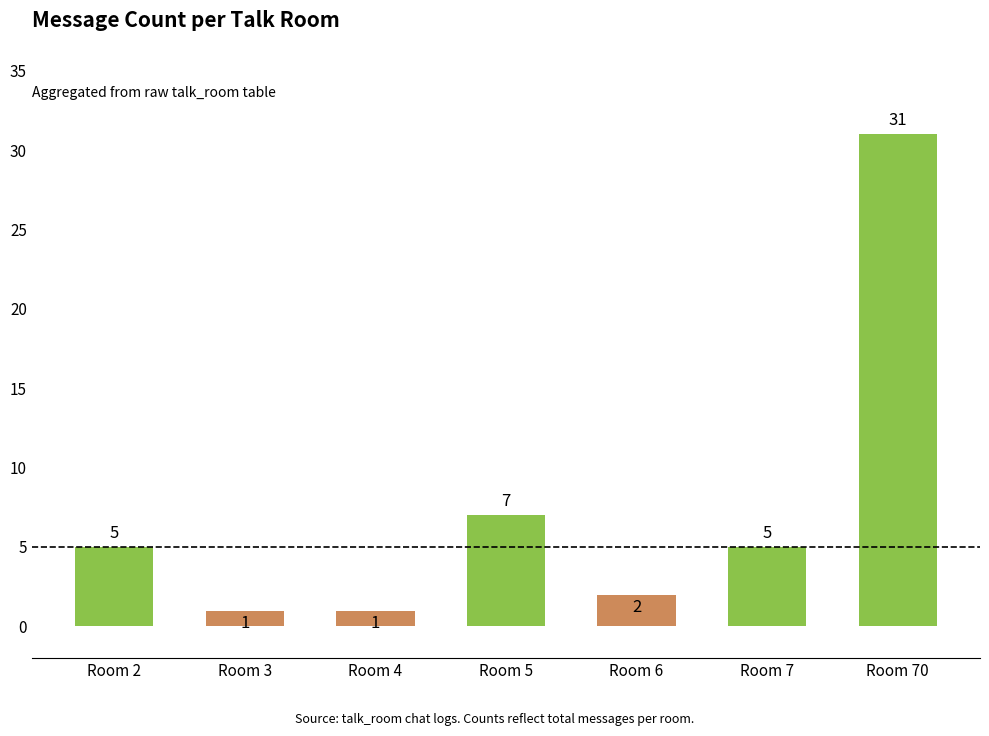

How many series are shown in this chart?

1